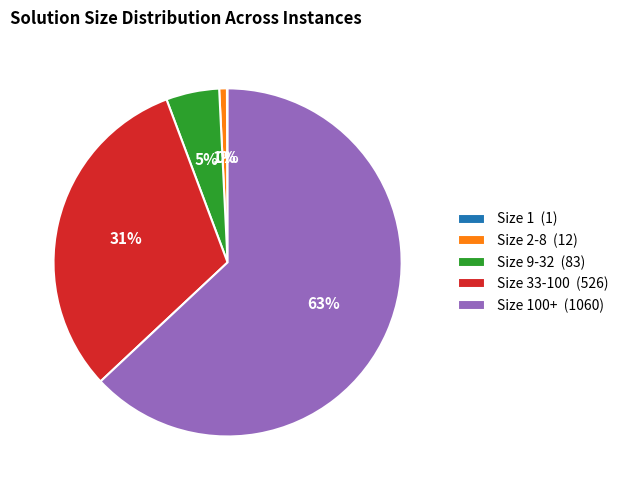

Does any single category account for the majority?

Yes